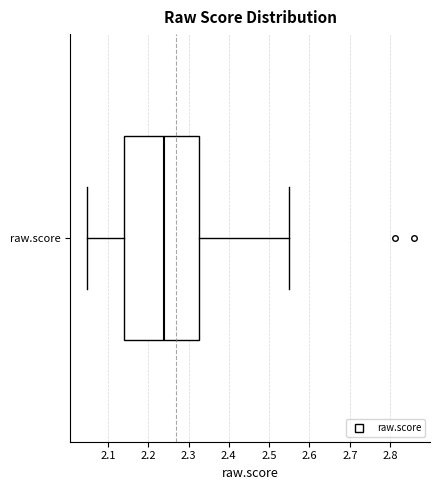

Transcribe this box plot: give where the median line is, the range the box spans, and where the two whiskers end, as read against the x-axis. The values are not printed on the chart, so give them approximately, as read against the axis.

median 2.24, box 2.14 to 2.33, whiskers 2.05 to 2.55